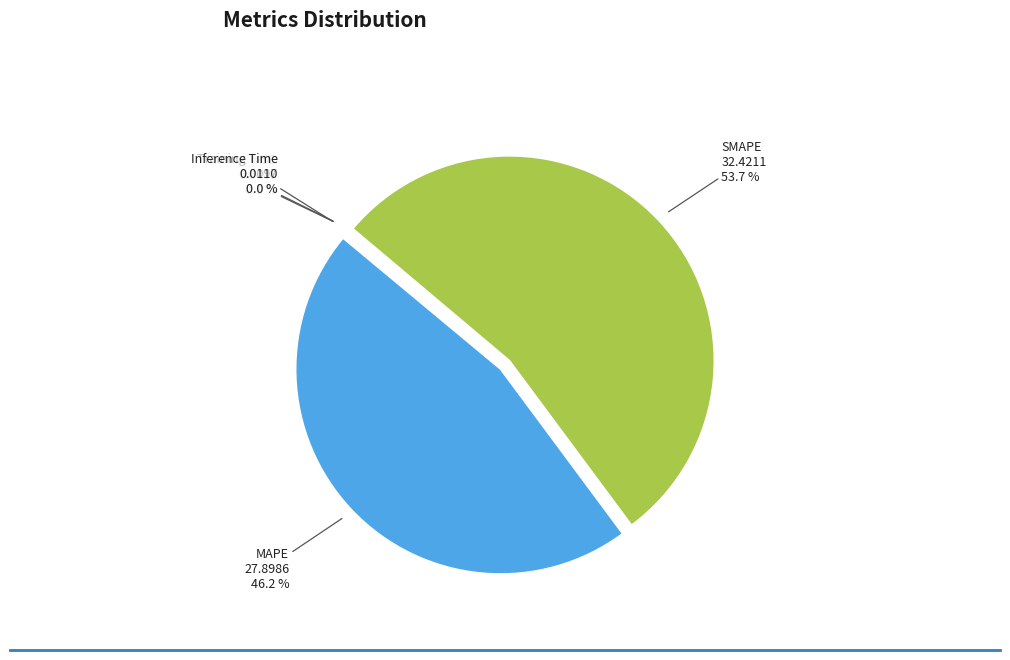

What is the largest slice in the pie chart?

SMAPE